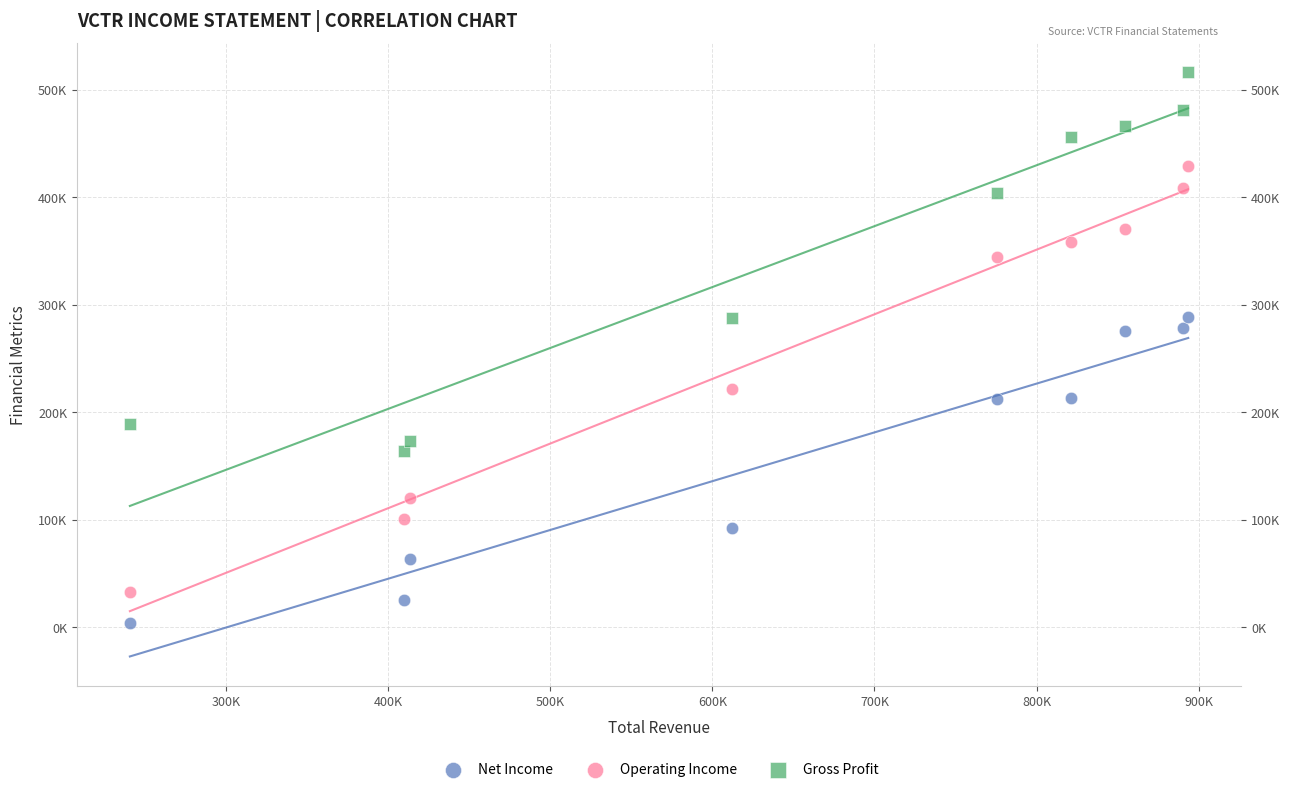

What are all the series names shown in the legend?

Net Income, Operating Income, Gross Profit